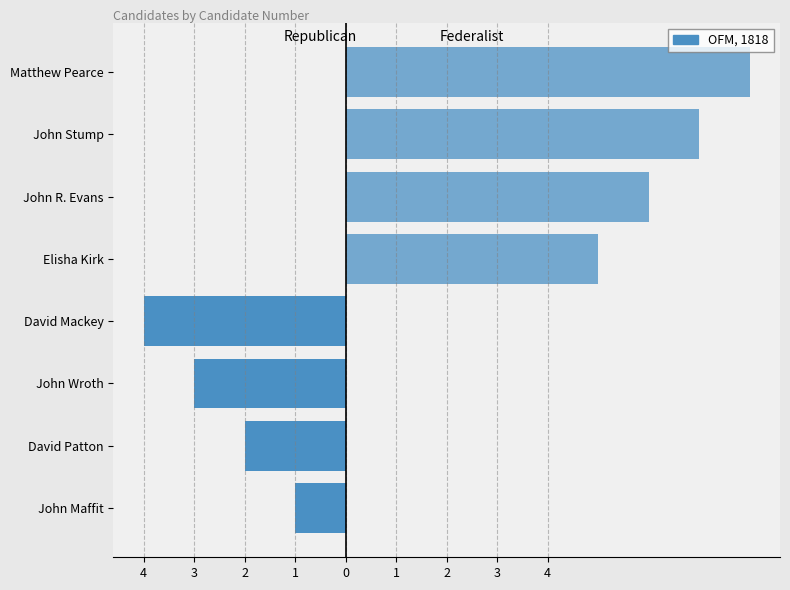

Between John Maffit and Elisha Kirk, which series saw the biggest shift?

Federalist